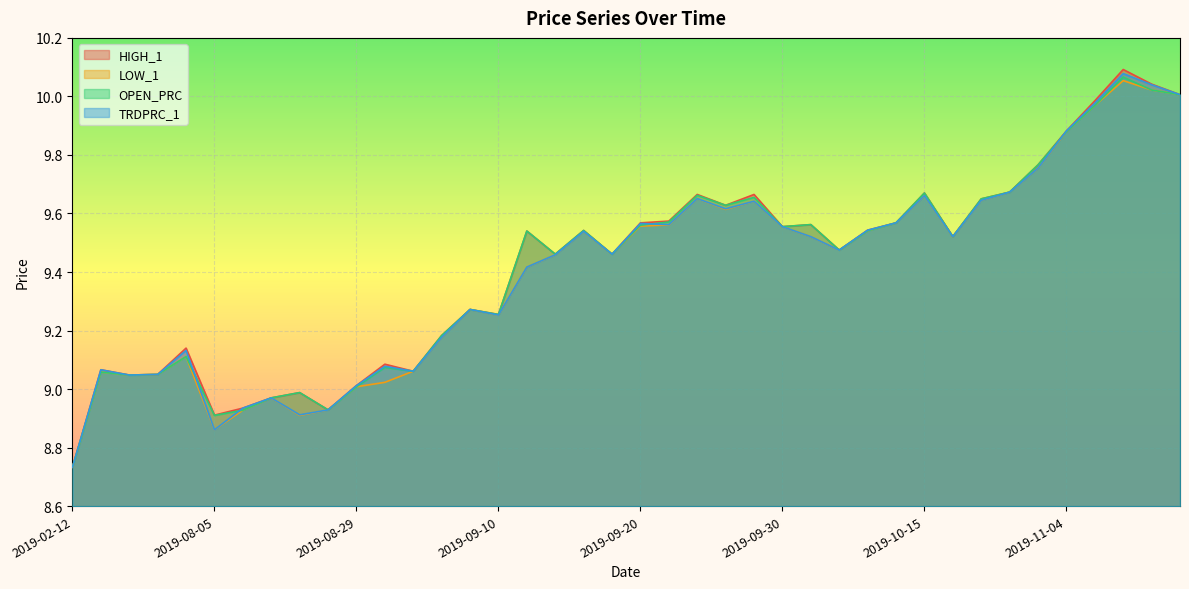

What is the sum of all TRDPRC_1 values?

376.3